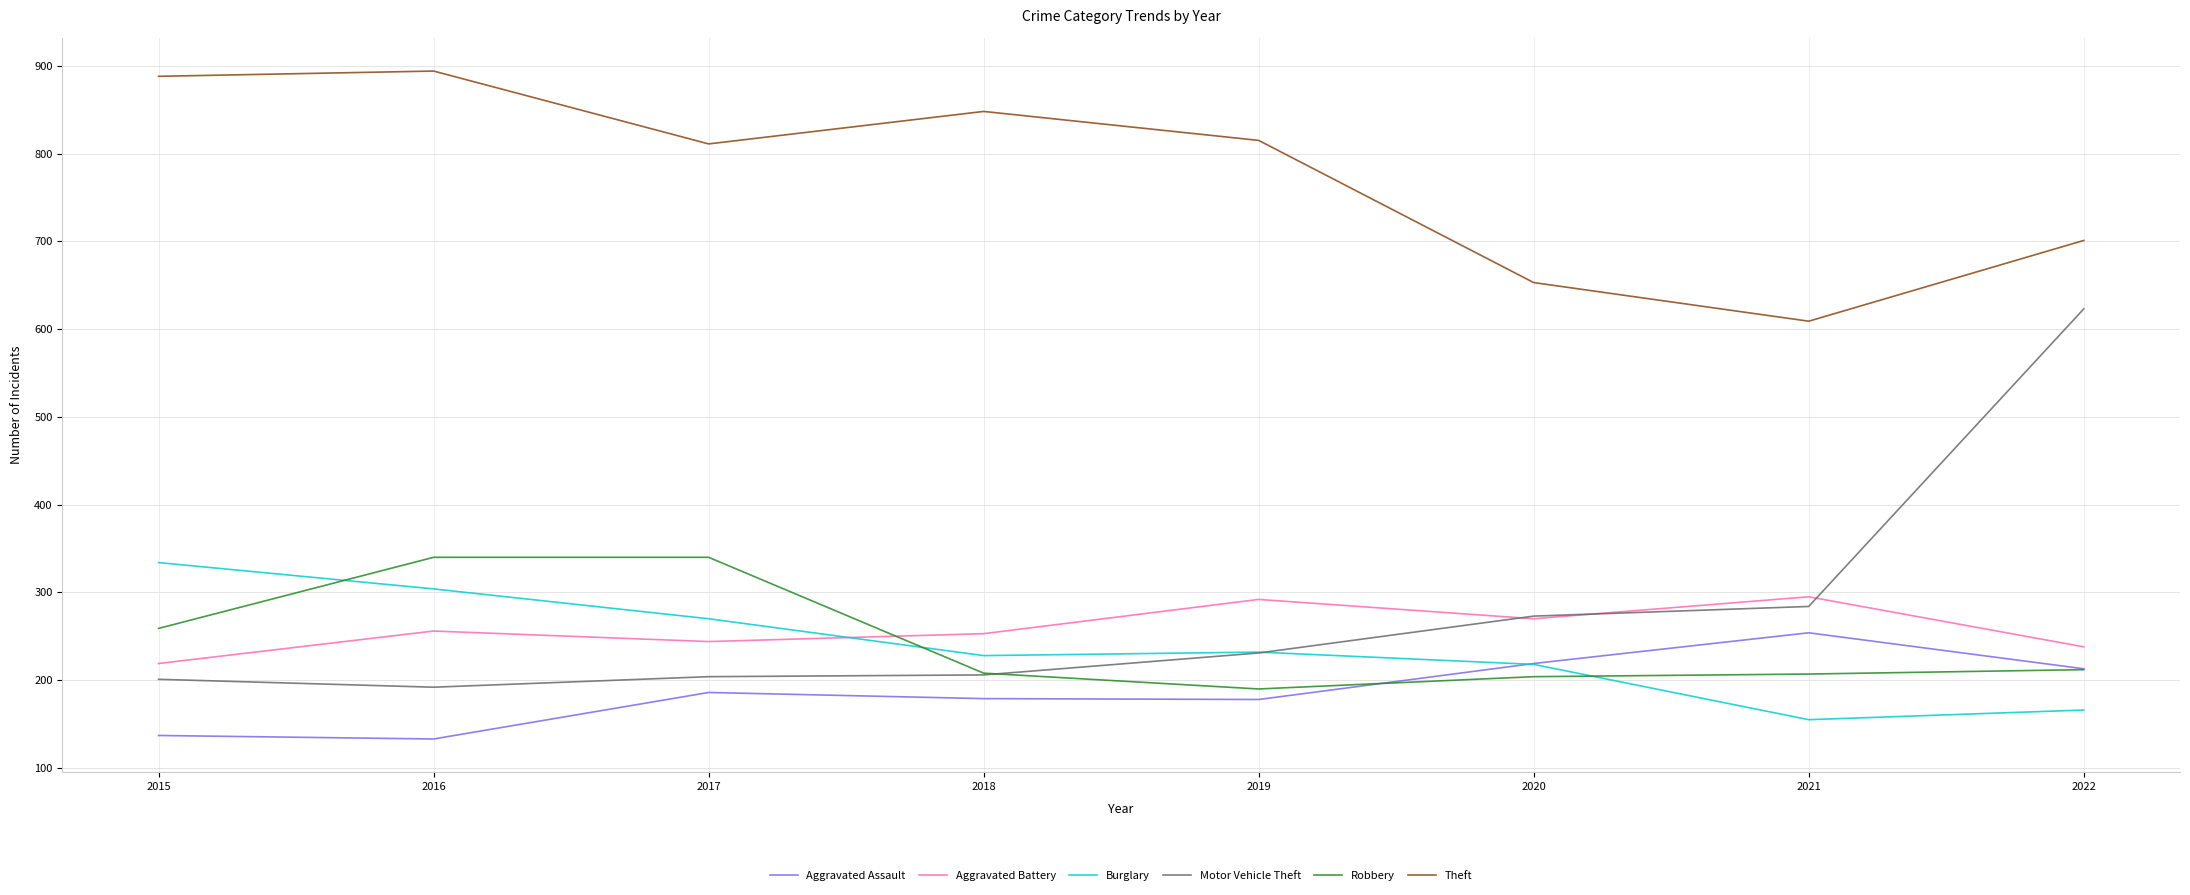

What is the total value across all series at 2016?

2119